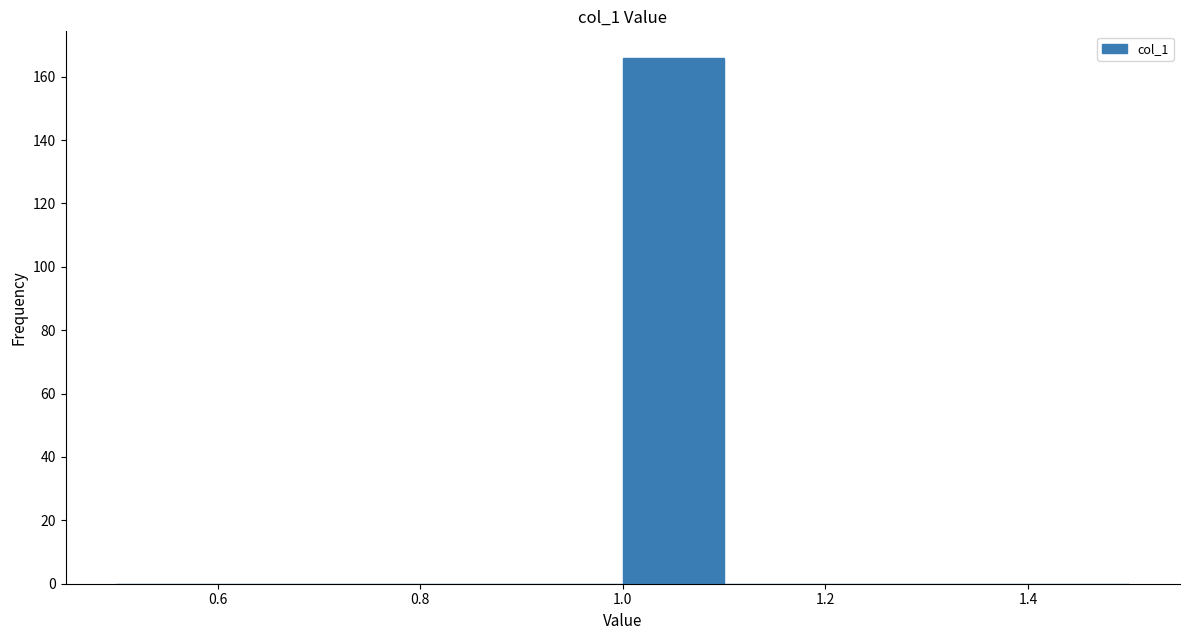

What is the height of the bar covering 1.0 to 1.1 on the x-axis? The values are not printed on the chart, so give them approximately, as read against the axis.

166